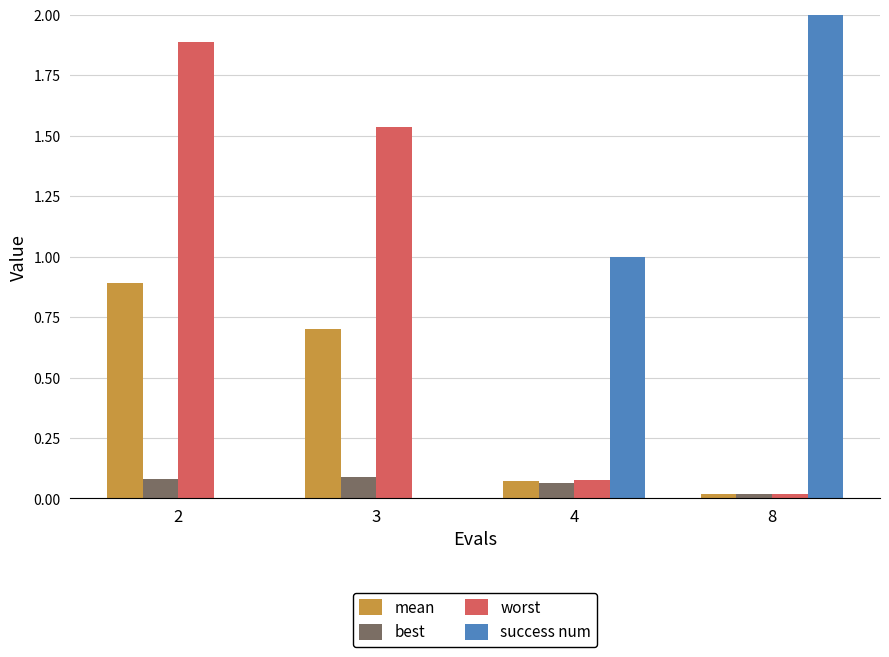

The value of mean at 3 is 1.2. True or false?

False